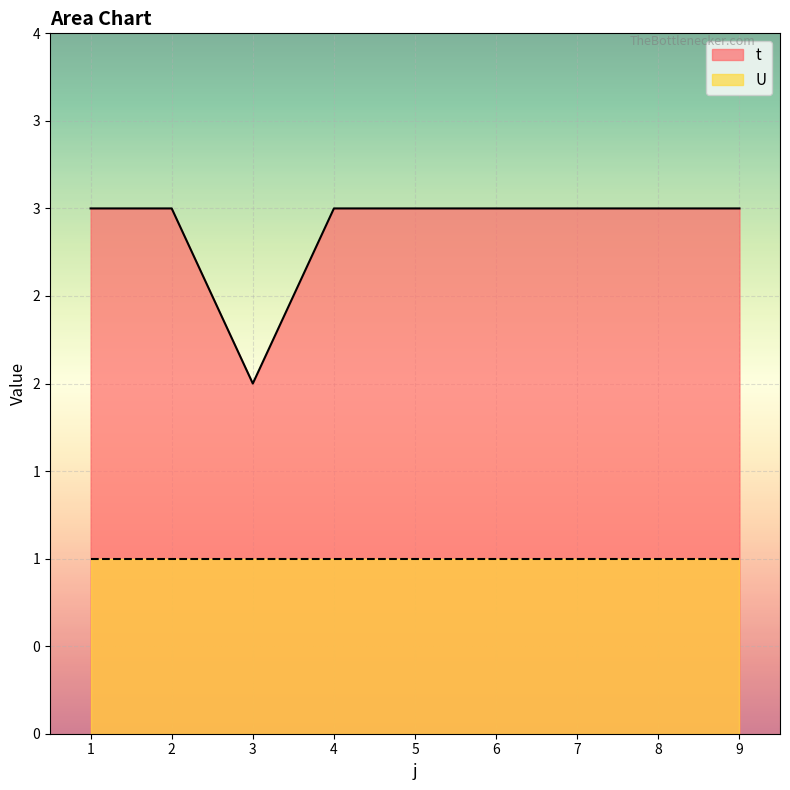

List the labels in order of value, smallest first.

3, 1, 2, 4, 5, 6, 7, 8, 9